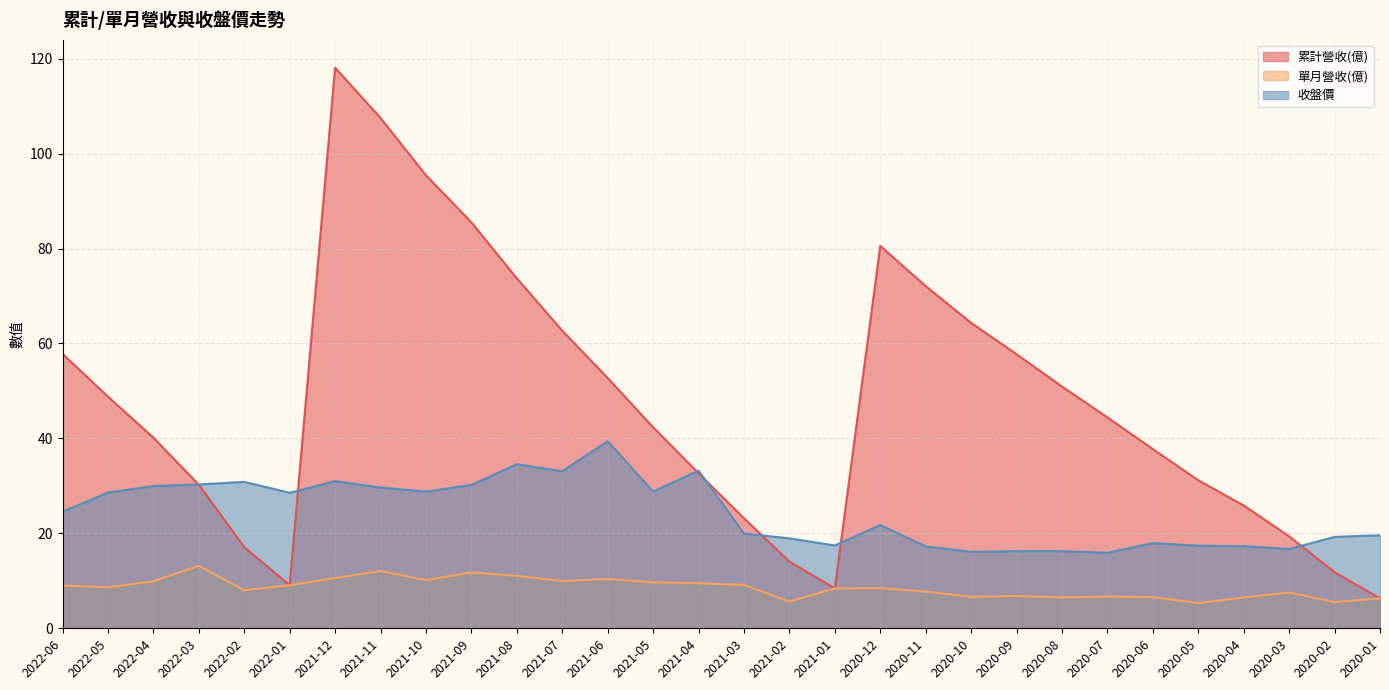

The value of 單月營收(億) at 2022-01 is 12.2. True or false?

False